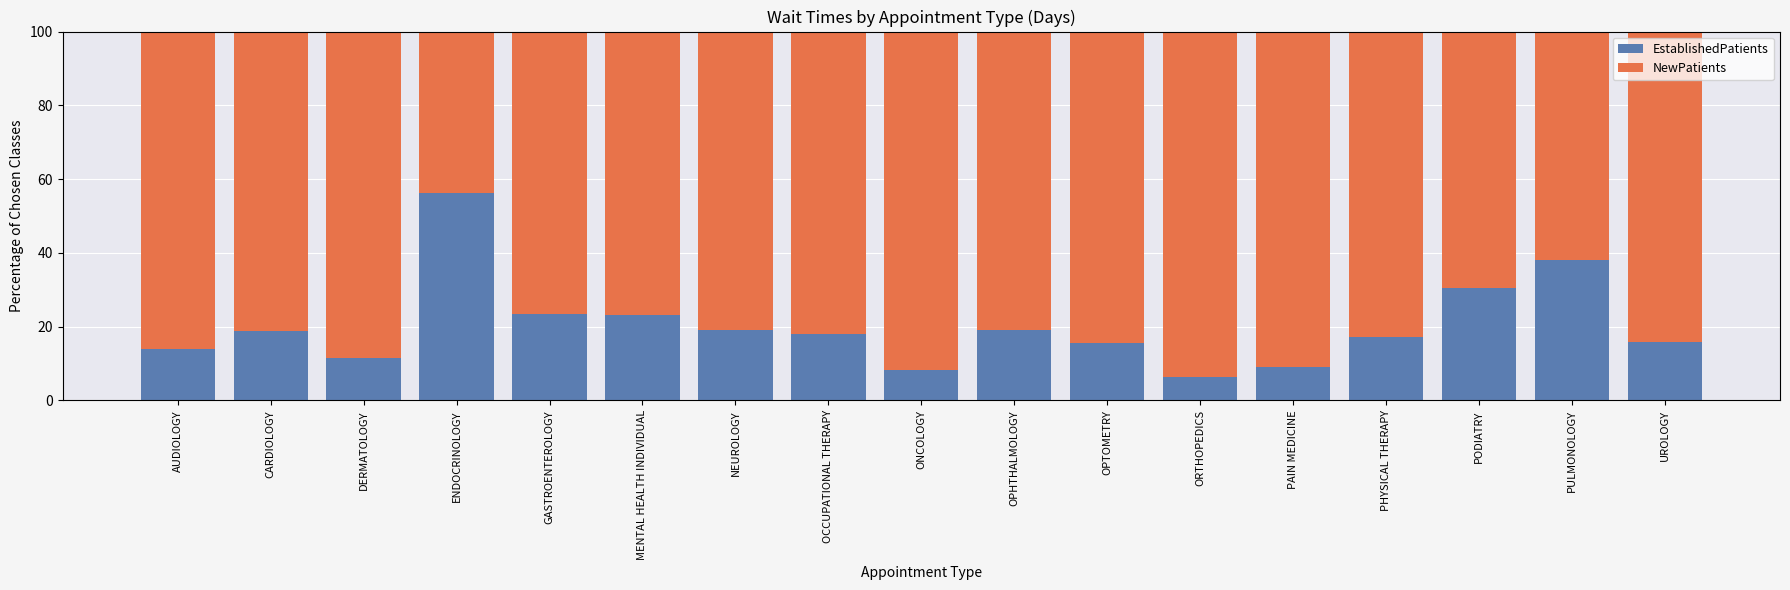

At which label does EstablishedPatients reach its peak?

ENDOCRINOLOGY